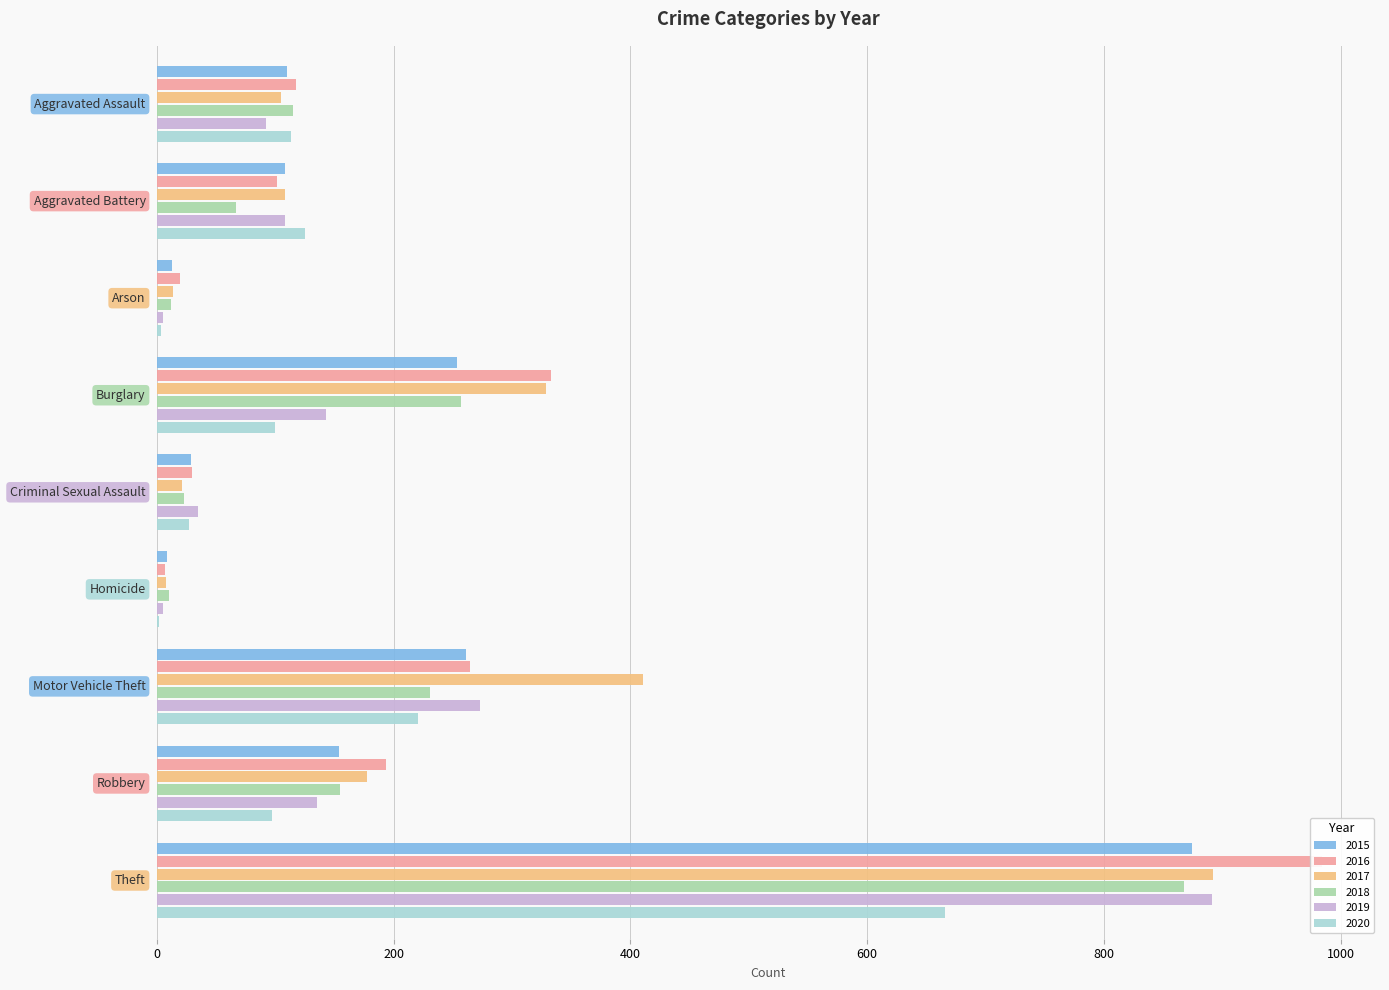

What is the highest value of the 2019 series?

891